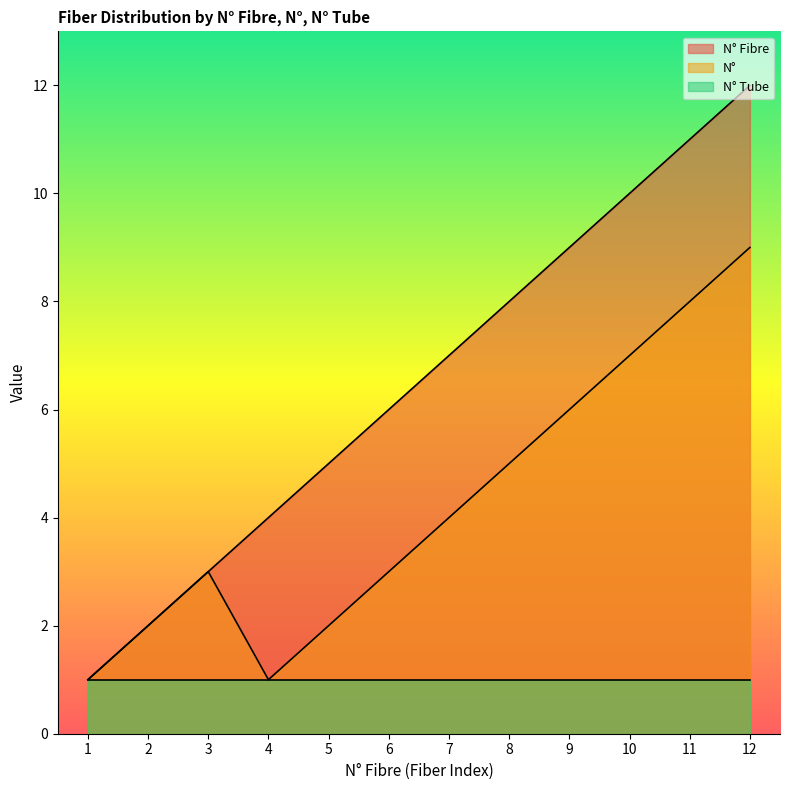

Which series has the largest range (max minus min)?

N° Fibre